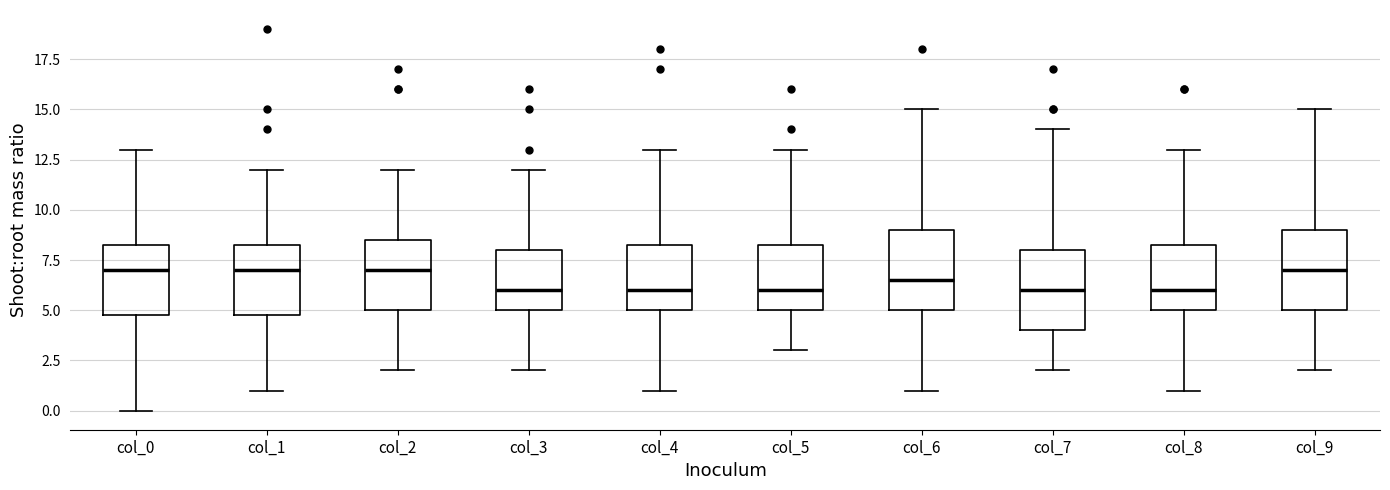

Reading left to right, transcribe this box plot: for each box, give where its median line is, the range the box spans, and where its two whiskers end, as read against the y-axis. The values are not printed on the chart, so give them approximately, as read against the axis.

col_0: median 7.0, box 5.0 to 8.5, whiskers 0.0 to 13.0
col_1: median 7.0, box 5.0 to 8.5, whiskers 1.0 to 12.0
col_2: median 7.0, box 5.0 to 8.5, whiskers 2.0 to 12.0
col_3: median 6.0, box 5.0 to 8.0, whiskers 2.0 to 12.0
col_4: median 6.0, box 5.0 to 8.5, whiskers 1.0 to 13.0
col_5: median 6.0, box 5.0 to 8.5, whiskers 3.0 to 13.0
col_6: median 6.5, box 5.0 to 9.0, whiskers 1.0 to 15.0
col_7: median 6.0, box 4.0 to 8.0, whiskers 2.0 to 14.0
col_8: median 6.0, box 5.0 to 8.5, whiskers 1.0 to 13.0
col_9: median 7.0, box 5.0 to 9.0, whiskers 2.0 to 15.0